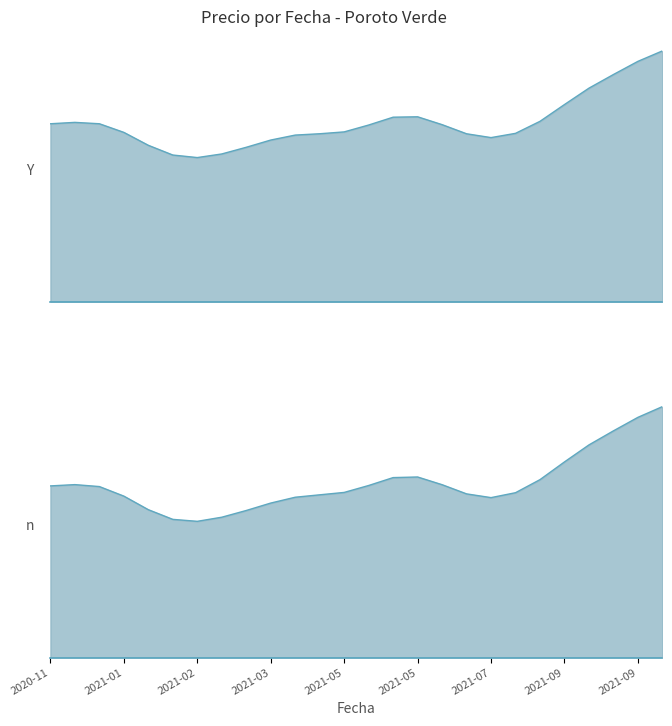

What is the difference between the second highest and second lowest values in the Precio minimo series?

20000